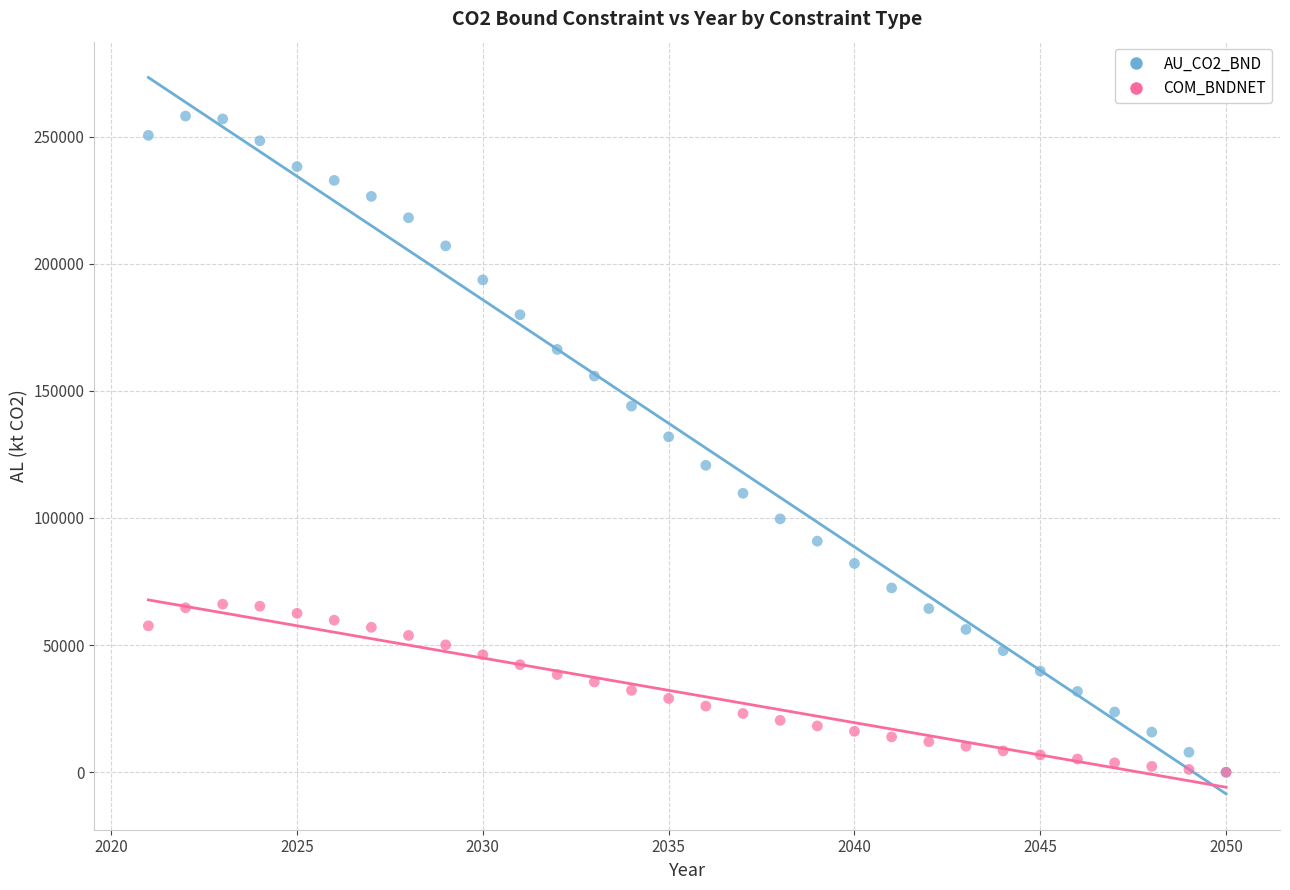

Which series reaches the maximum Y coordinate?

AU_CO2_BND